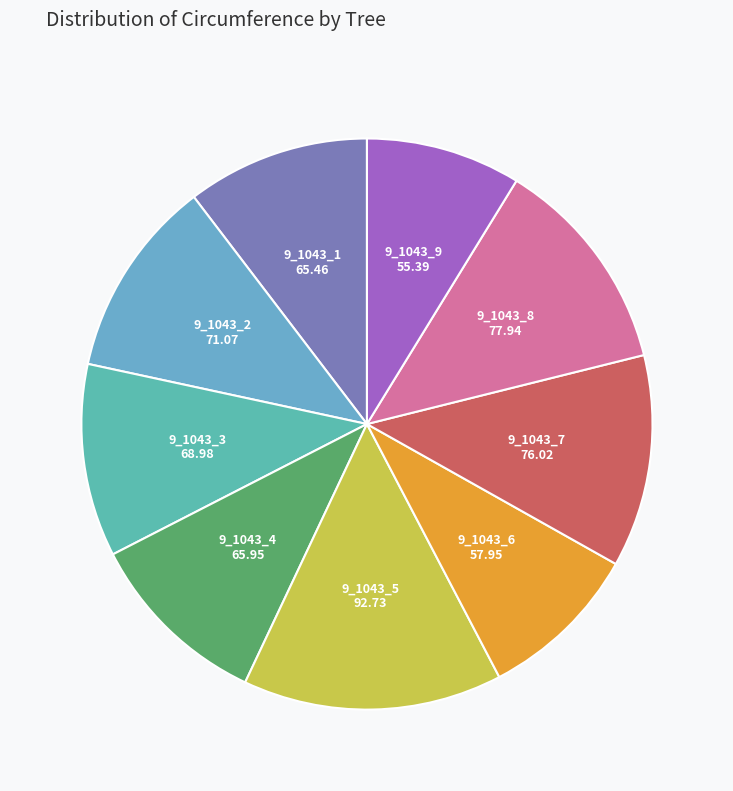

Rank the categories by value from lowest to highest.

9_1043_9, 9_1043_6, 9_1043_1, 9_1043_4, 9_1043_3, 9_1043_2, 9_1043_7, 9_1043_8, 9_1043_5